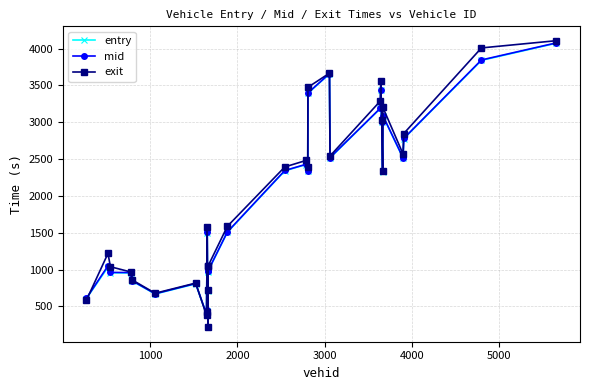

What are all the series names shown in the legend?

entry, mid, exit